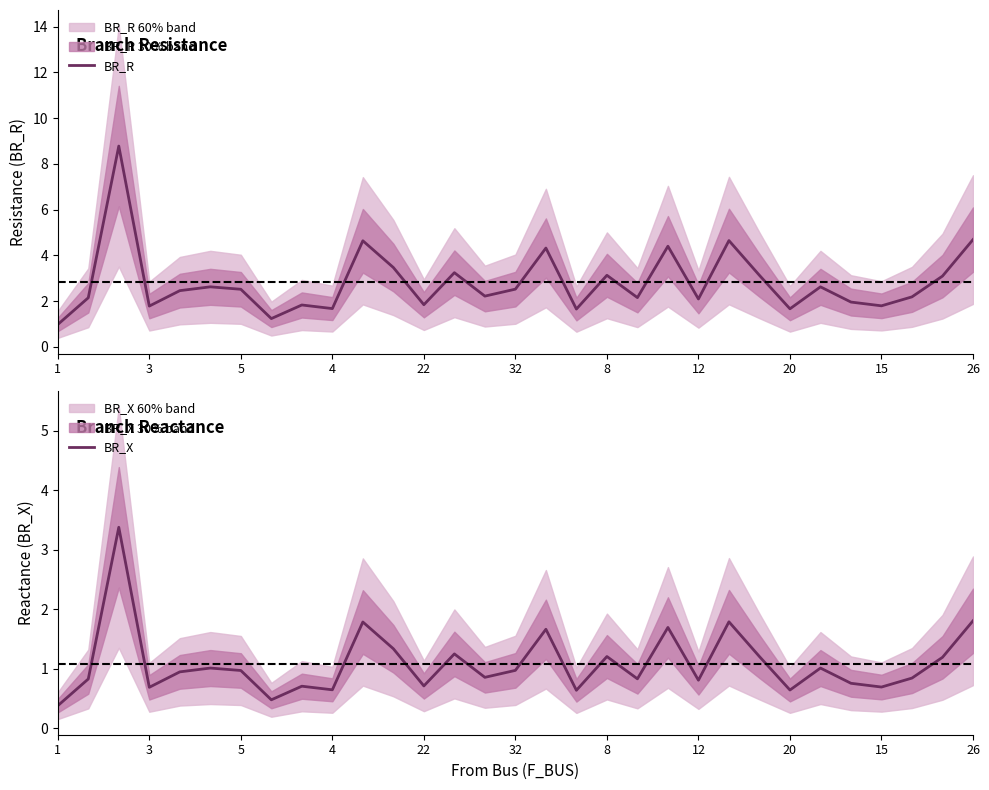

True or false: BR_R and BR_X cross at least once.

False